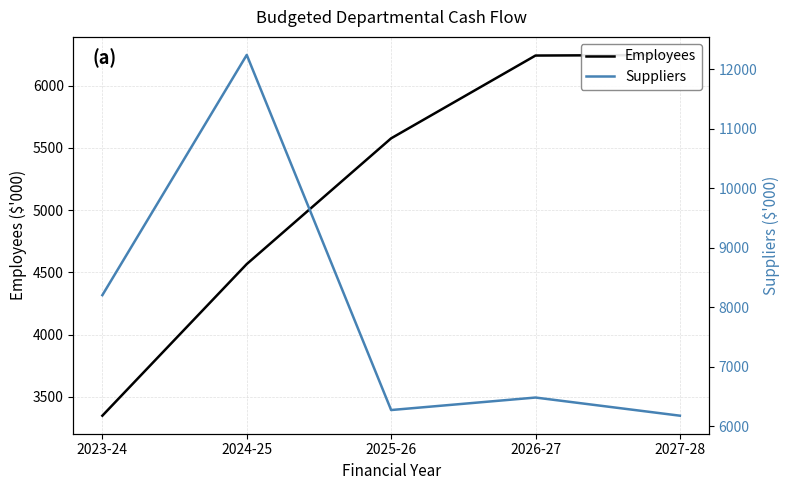

Reading left to right, transcribe all the data shown in this chart.

Employees: 3349	4567	5577	6242	6247
Suppliers: 8205	12244	6273	6483	6178